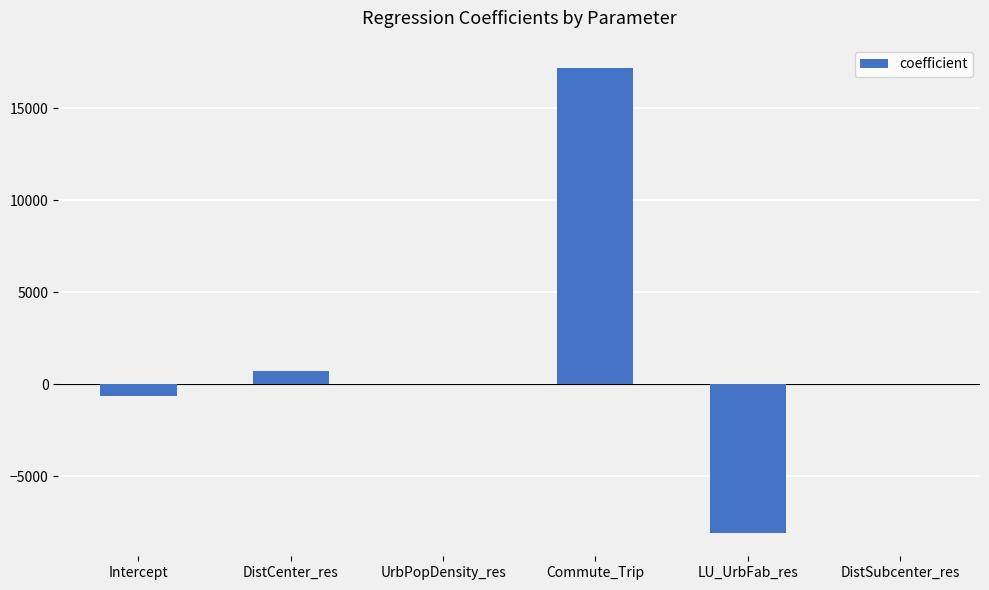

What is the sum of all values?

9155.5